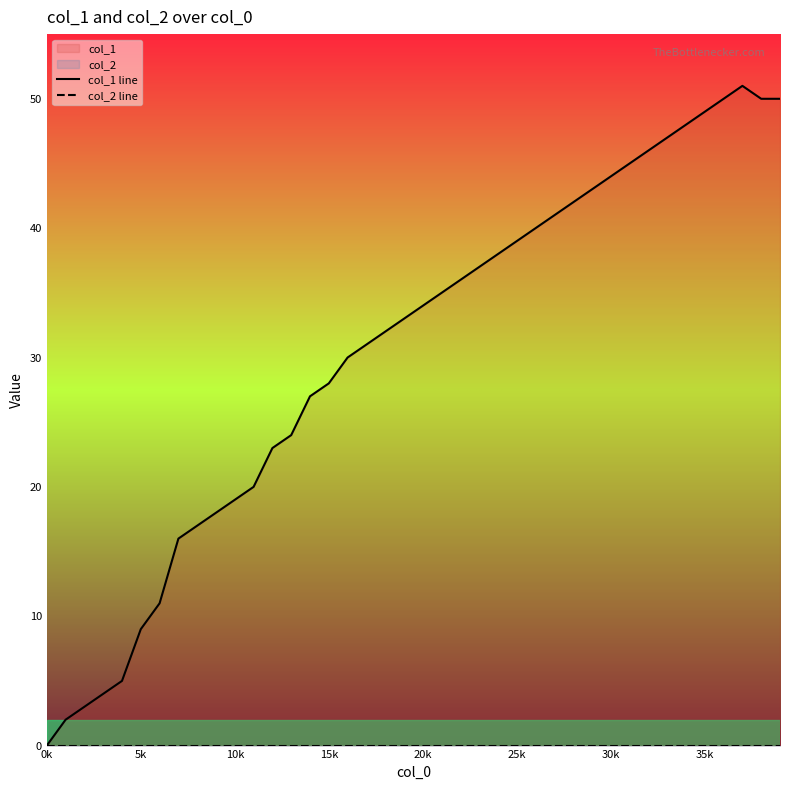

What is the total value across all series at 22?

36